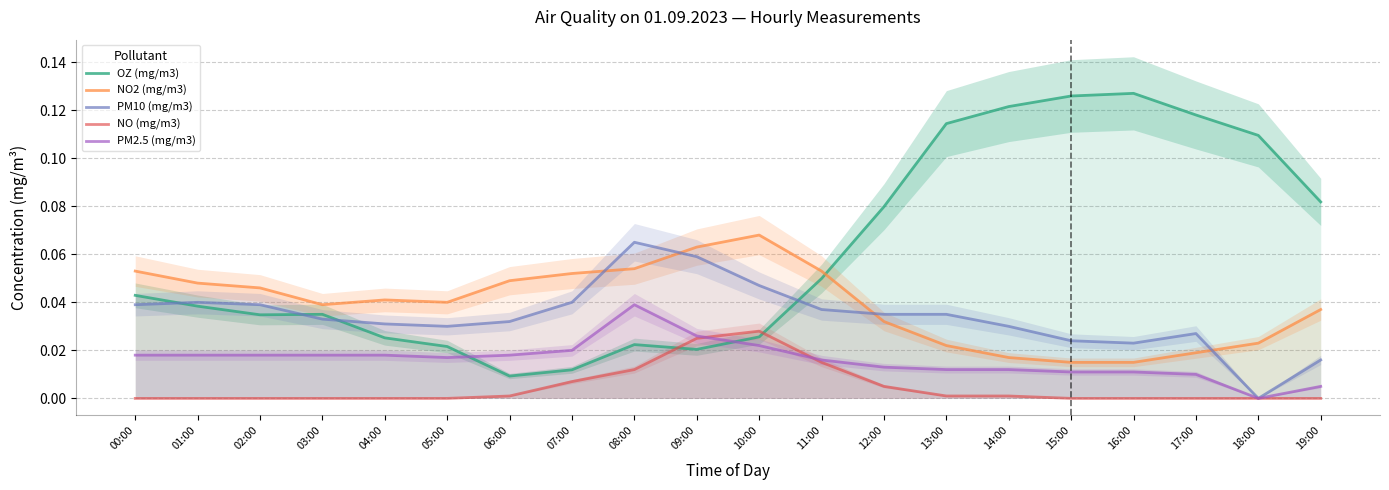

How many interior local valleys does the PM10 (mg/m3) series have?

3